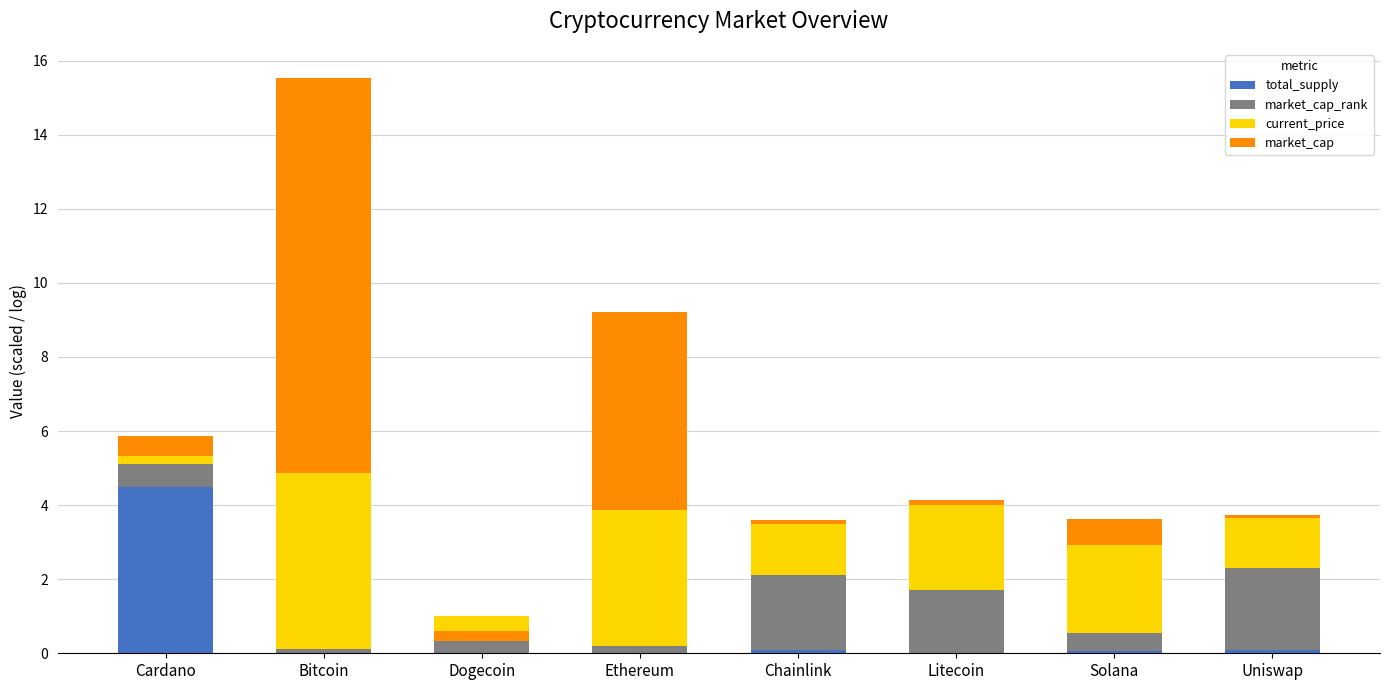

List the series in order of their peak value, lowest first.

market_cap_rank, total_supply, current_price, market_cap